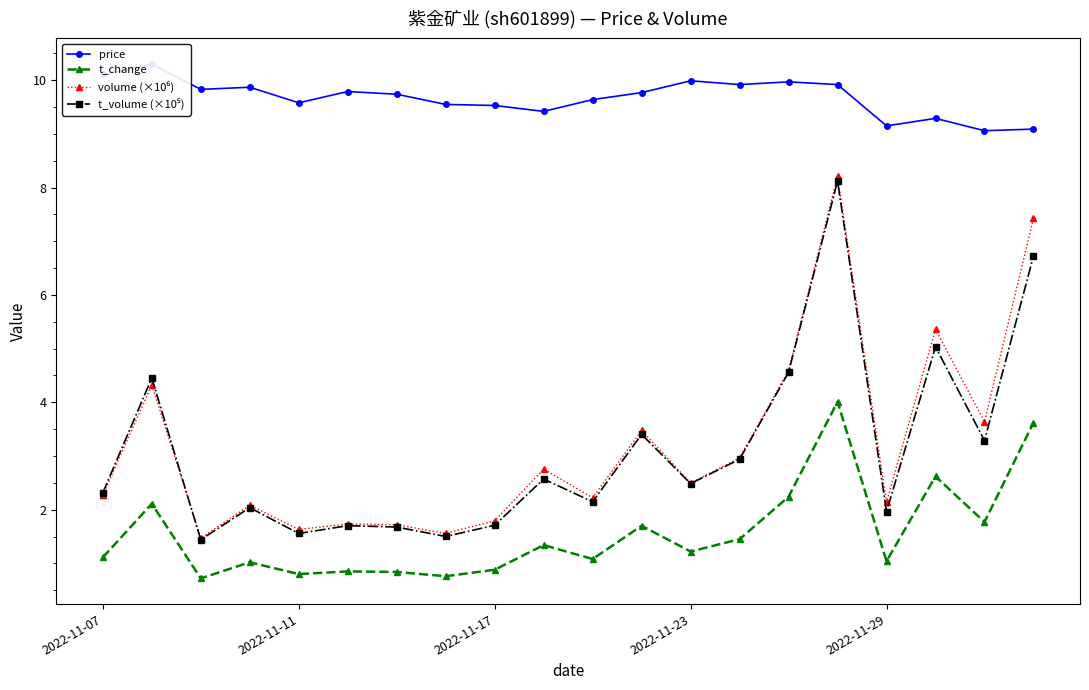

How many values in the t_volume (×10⁵) series exceed 2?

13